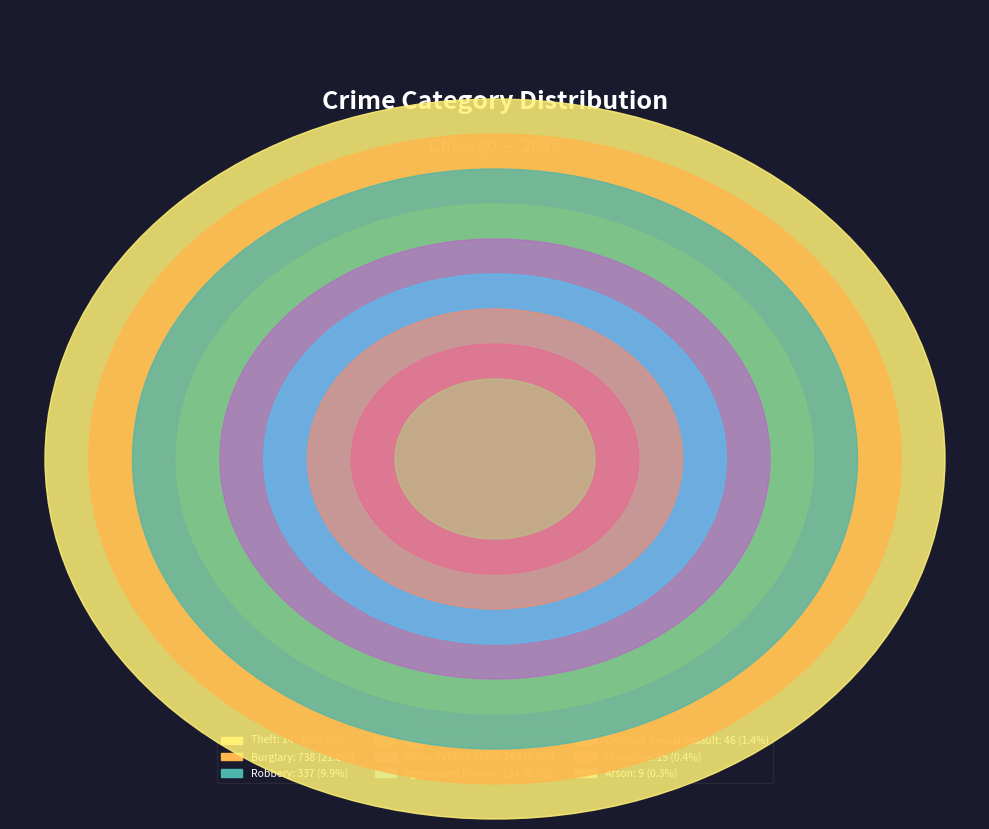

How many segments does this pie chart have?

9